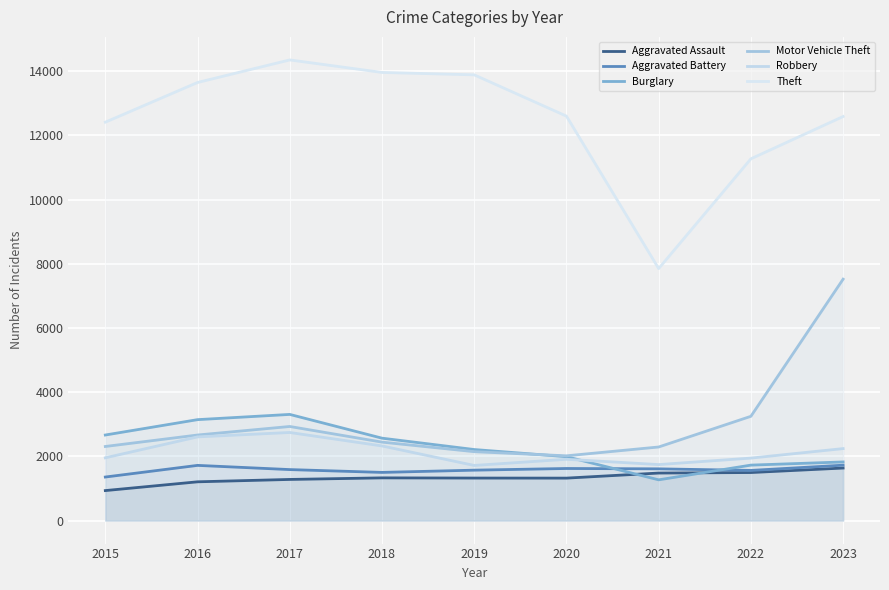

The Aggravated Battery series shows 1570 at 2019. True or false?

True